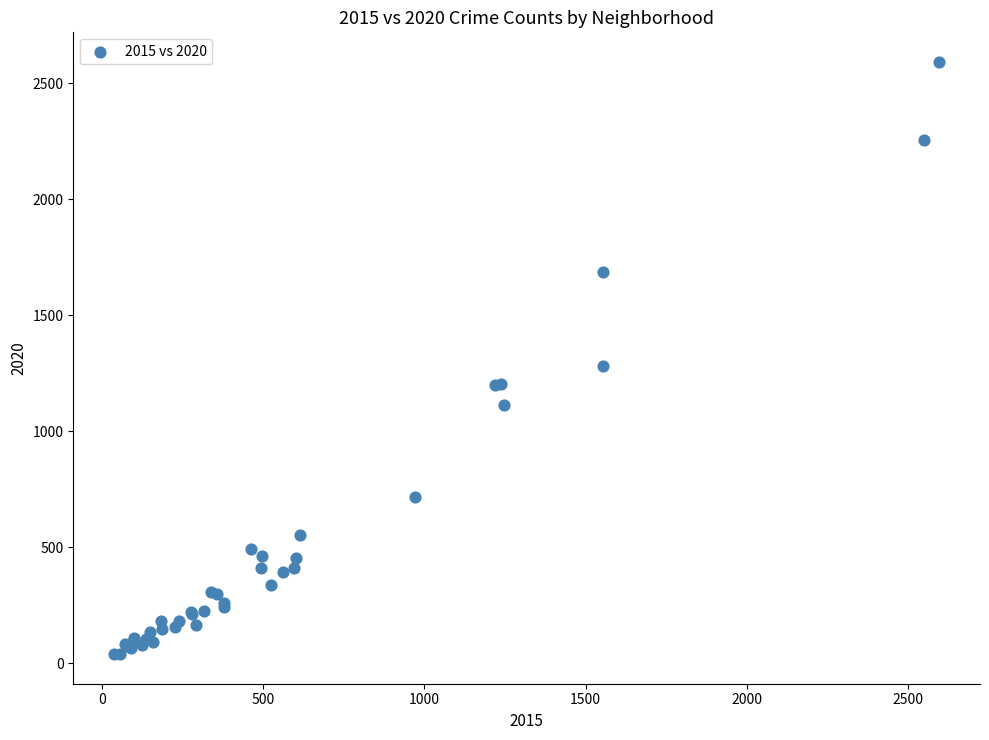

What Y value in the scatter plot is closest to 1315?

1282